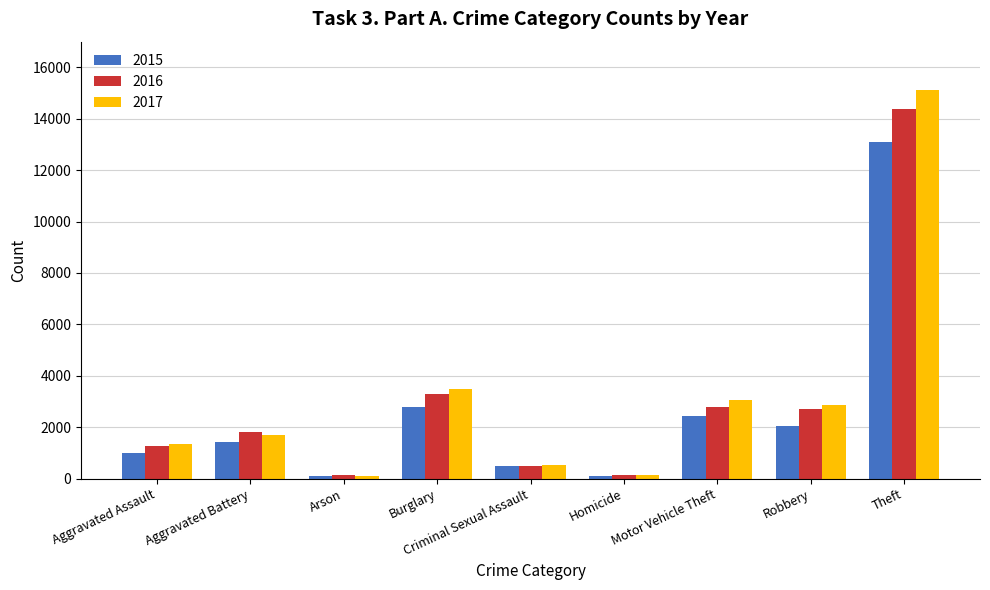

How many categories are shown in the chart?

9